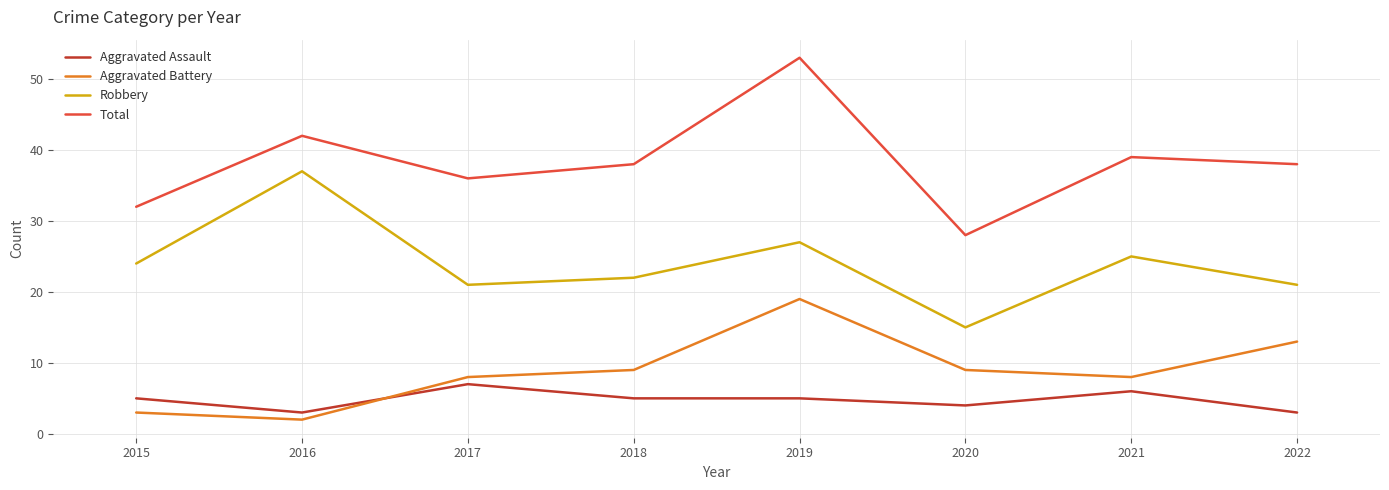

True or false: Aggravated Battery and Total intersect in this chart.

False